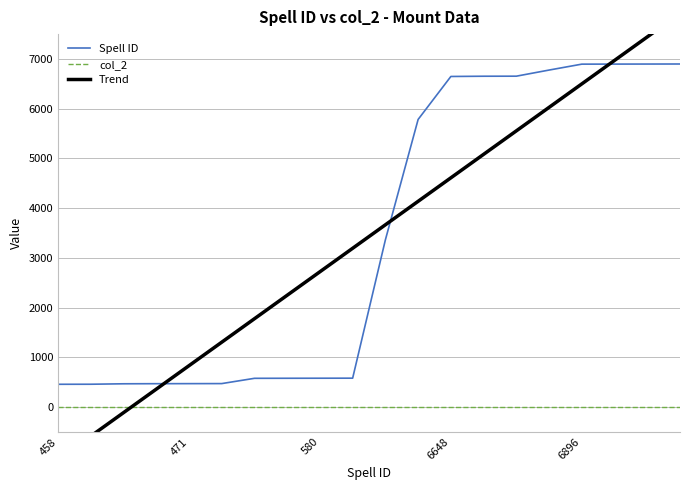

What are all the series names shown in the legend?

Spell ID, col_2, Trend